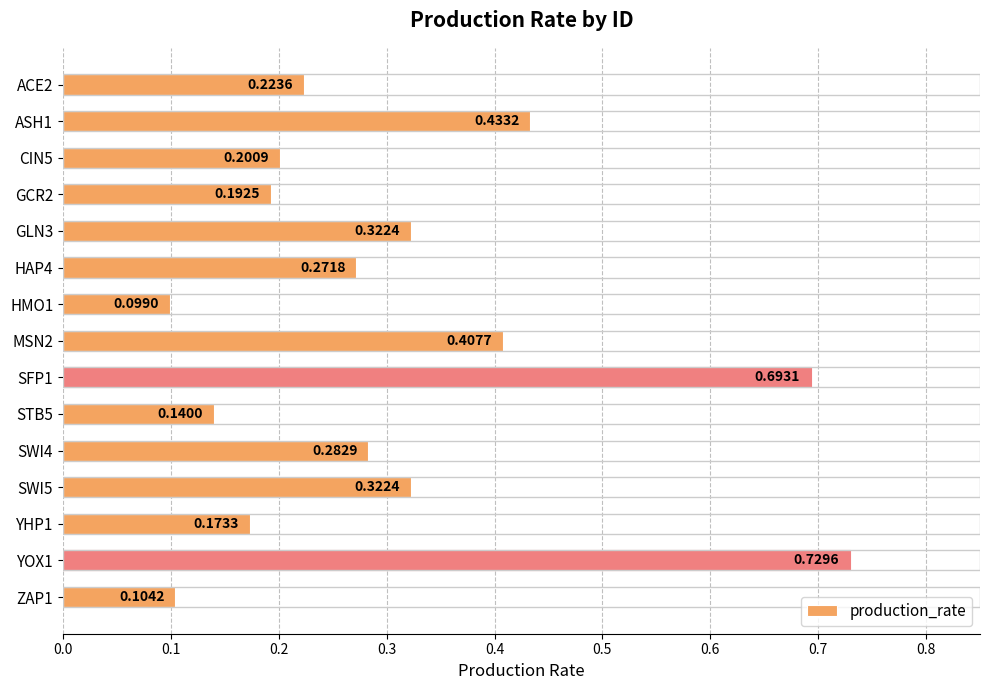

Between MSN2 and STB5, which is larger?

MSN2